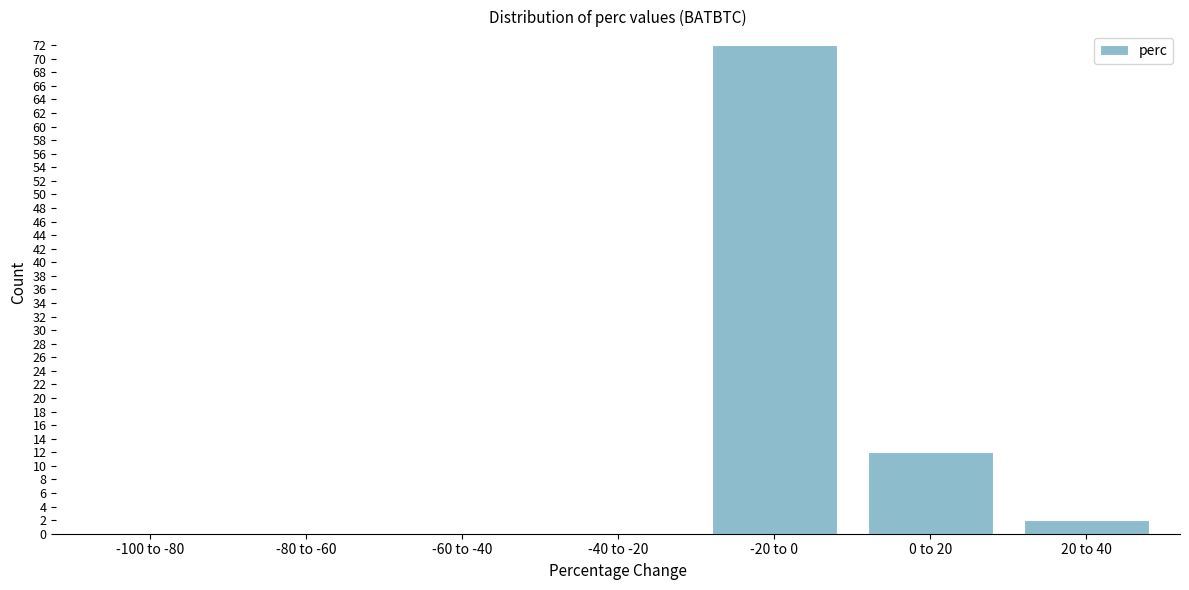

Reading left to right, list all the values displayed in this chart.

-100 to -80=0	-80 to -60=0	-60 to -40=0	-40 to -20=0	-20 to 0=72	0 to 20=12	20 to 40=2